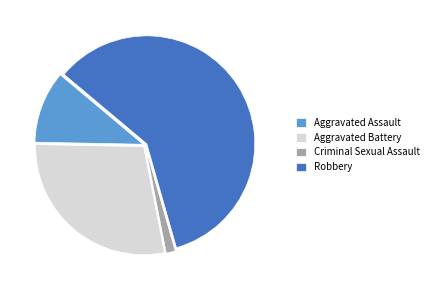

Which category has the biggest portion of the pie?

Robbery